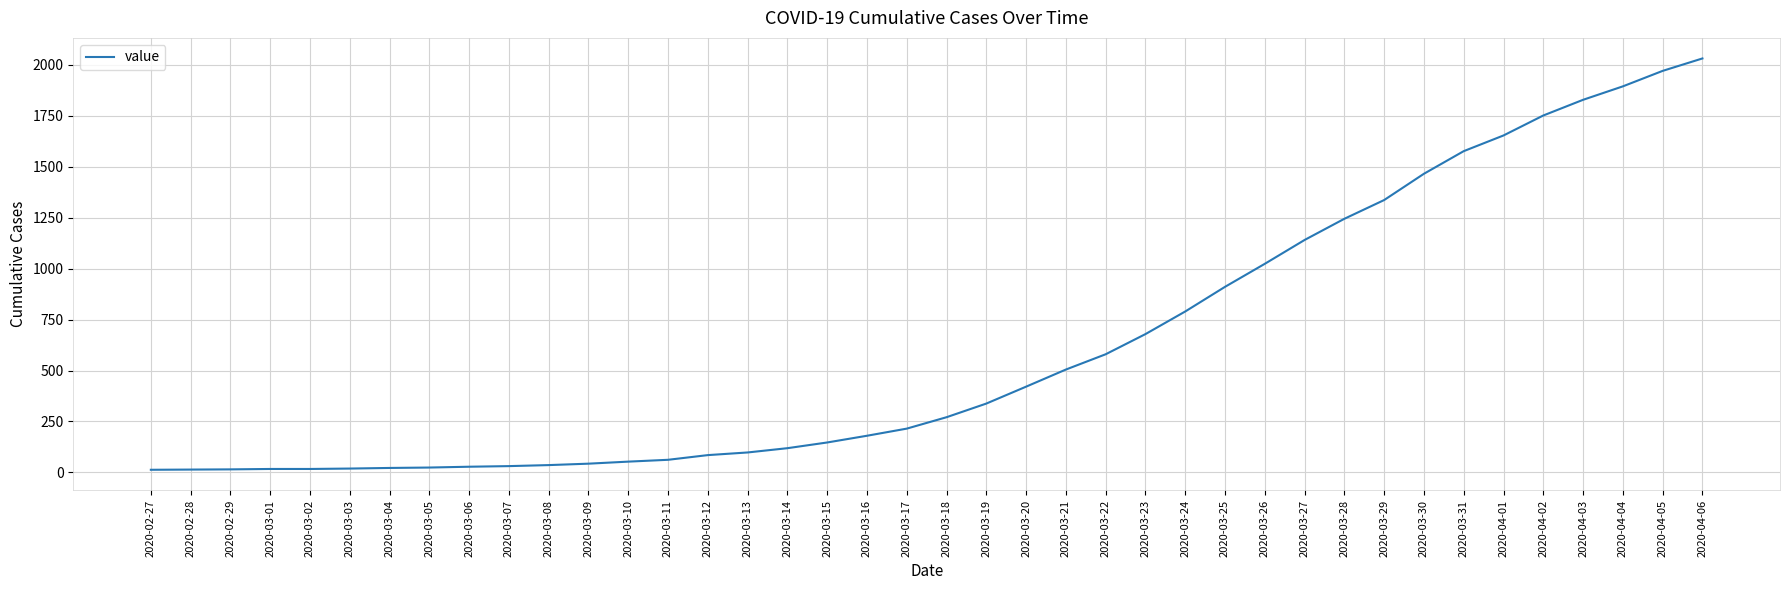

Approximately how many times larger is the value at 2020-03-16 compared to 2020-03-03?

9.5